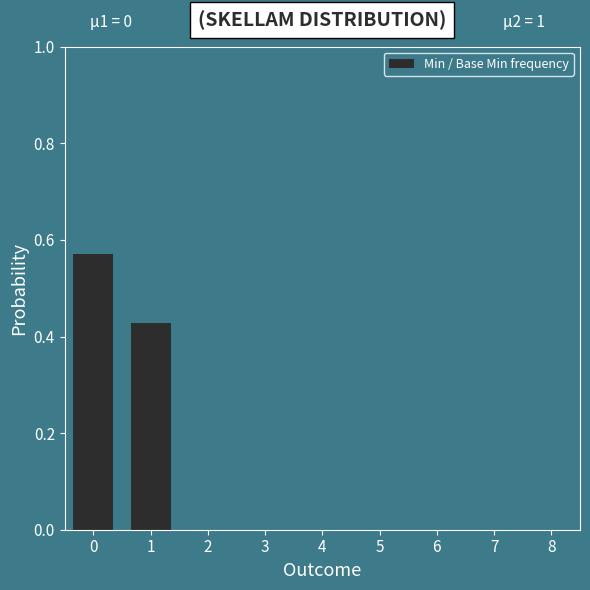

Is it true that the value at 0 is 1.0?

False